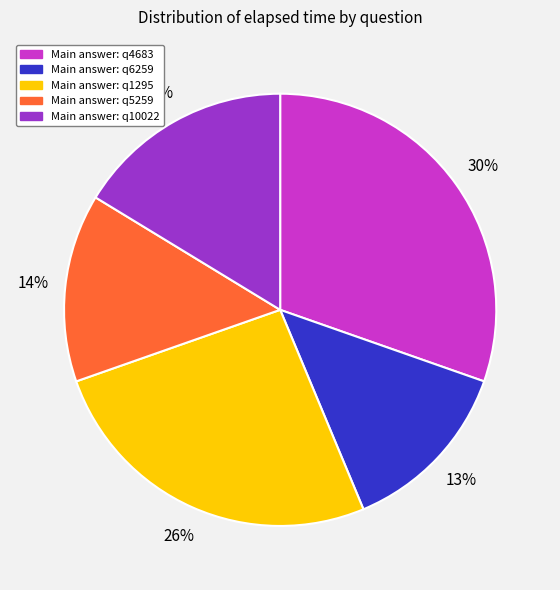

To the nearest percent, what is the average slice percentage?

20%